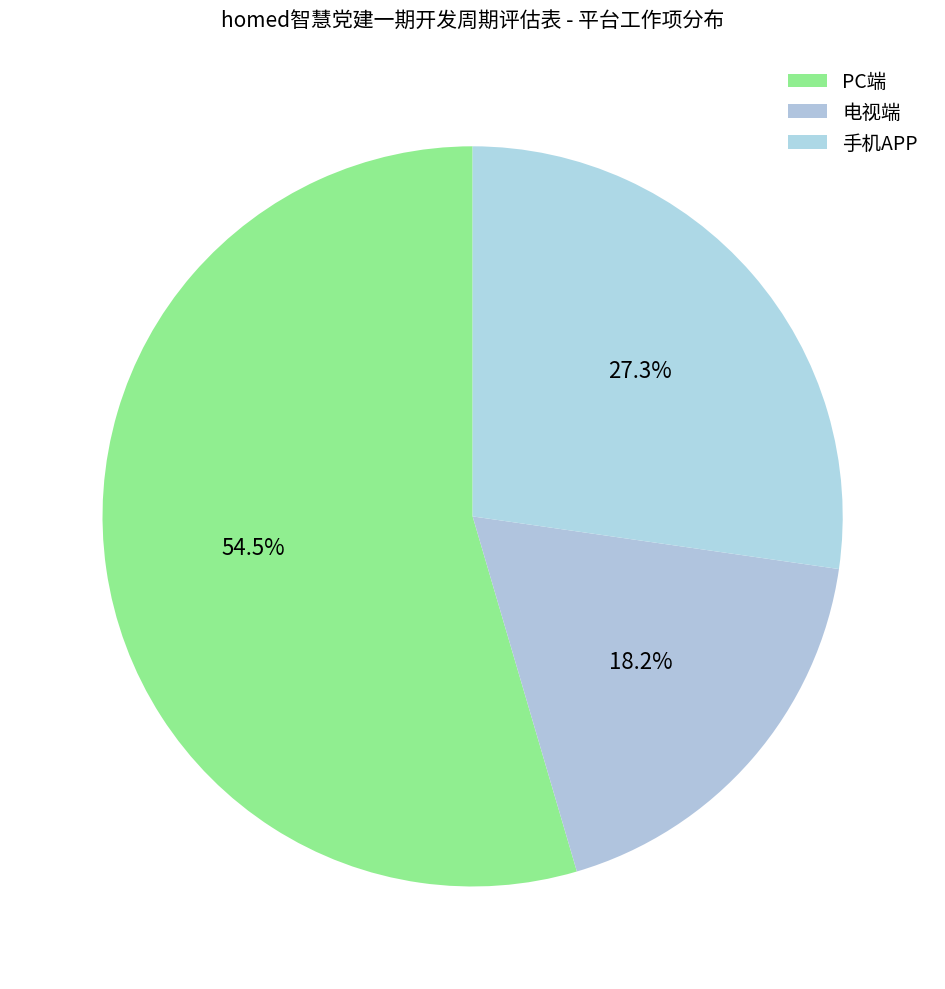

How many slices are in this pie chart?

3